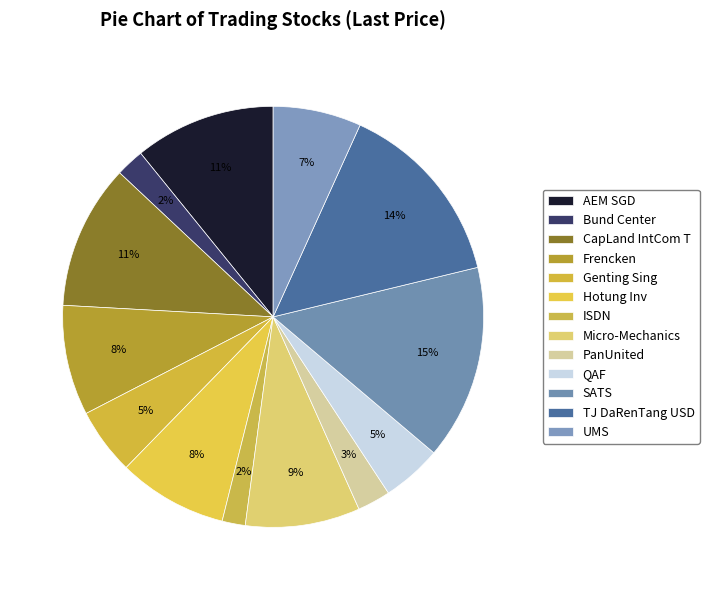

How many segments does this pie chart have?

13